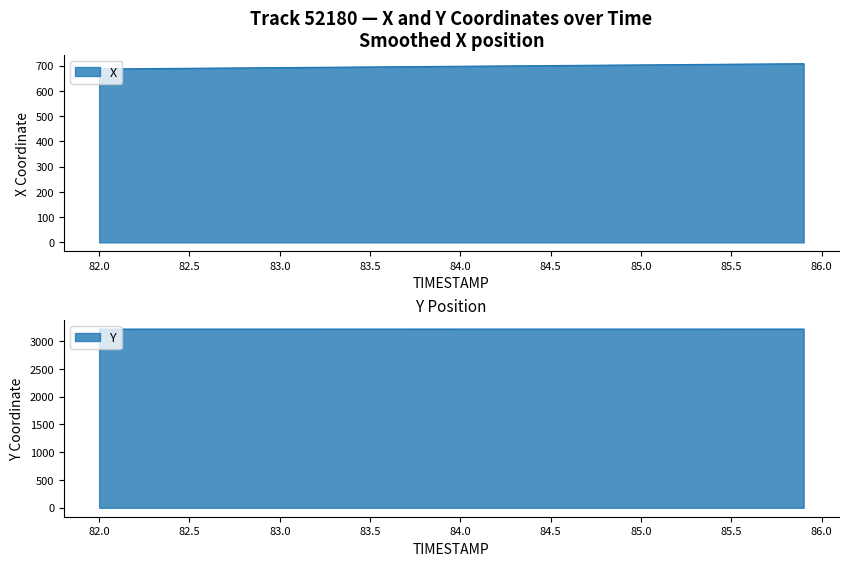

What is the average value of the Y series?

3217.0